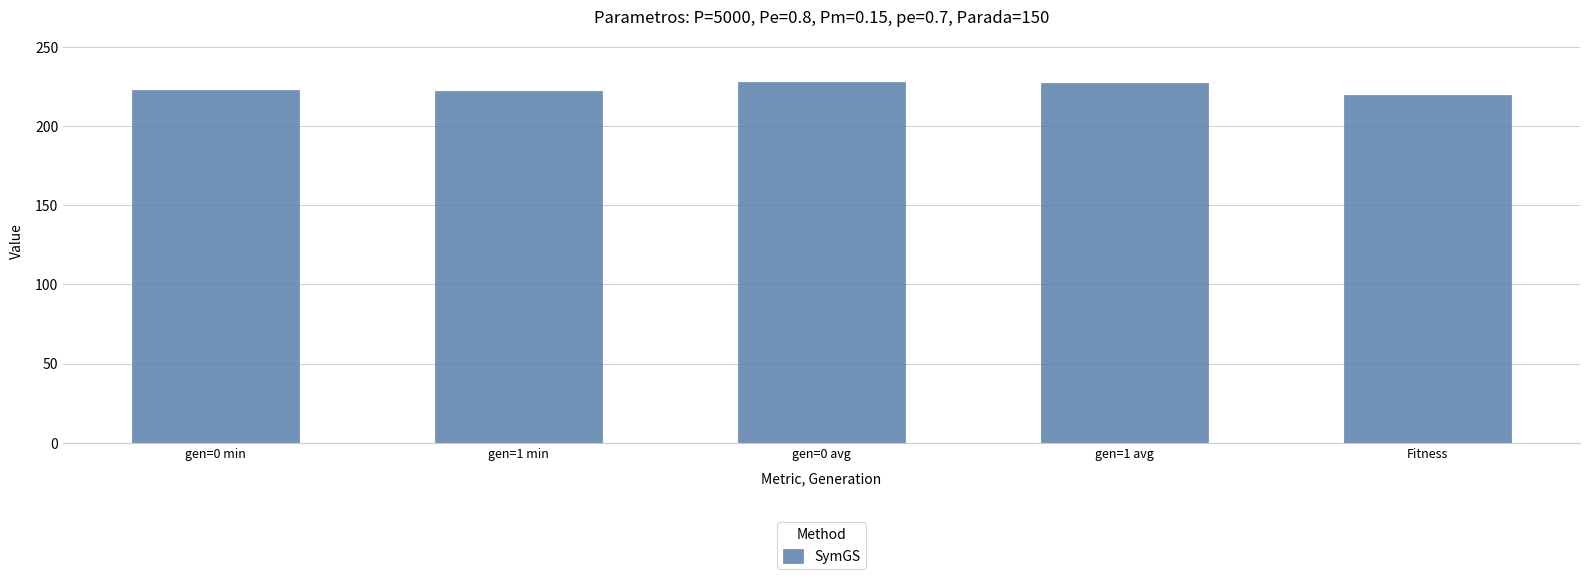

What is the difference between the maximum and minimum values?

8.0